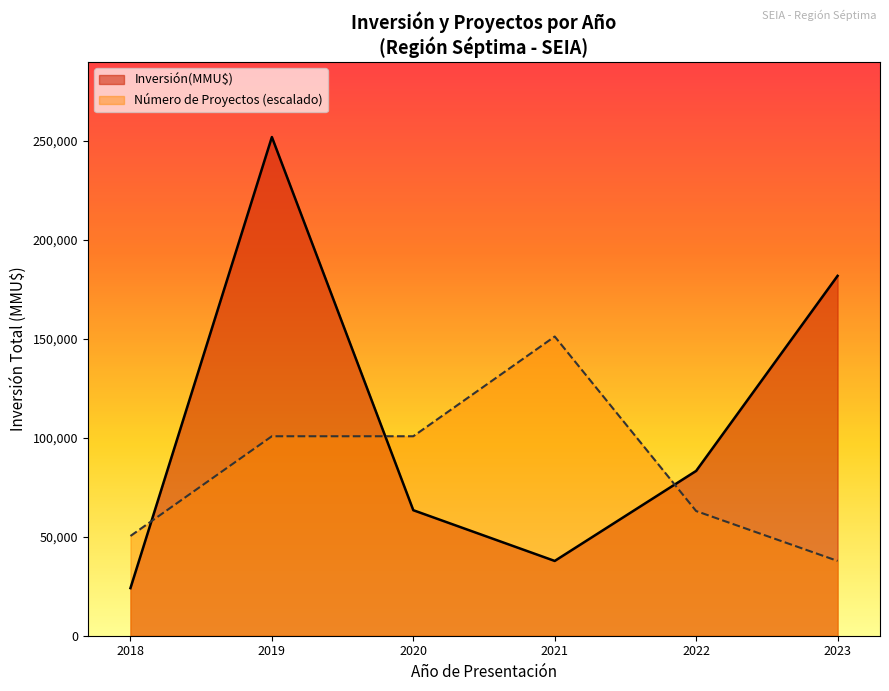

Reading left to right, list all the values displayed in this chart.

Inversión(MMU$): 2018=24040	2019=251900	2020=63400	2021=37776	2022=83252	2023=181776
Número de Proyectos (escalado): 2018=50380	2019=100760	2020=100760	2021=151140	2022=62975	2023=37785